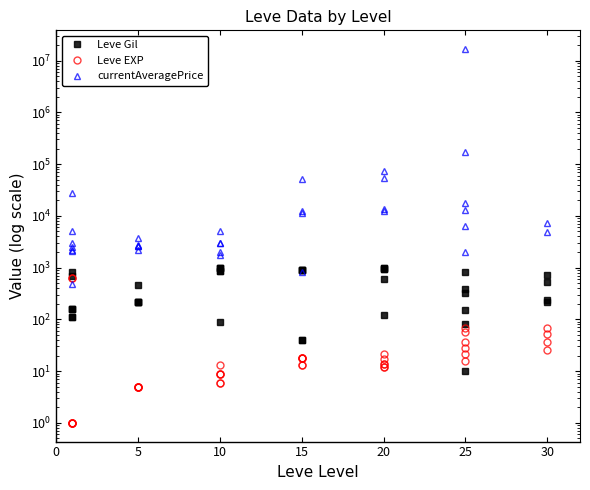

How many series are shown in this chart?

3